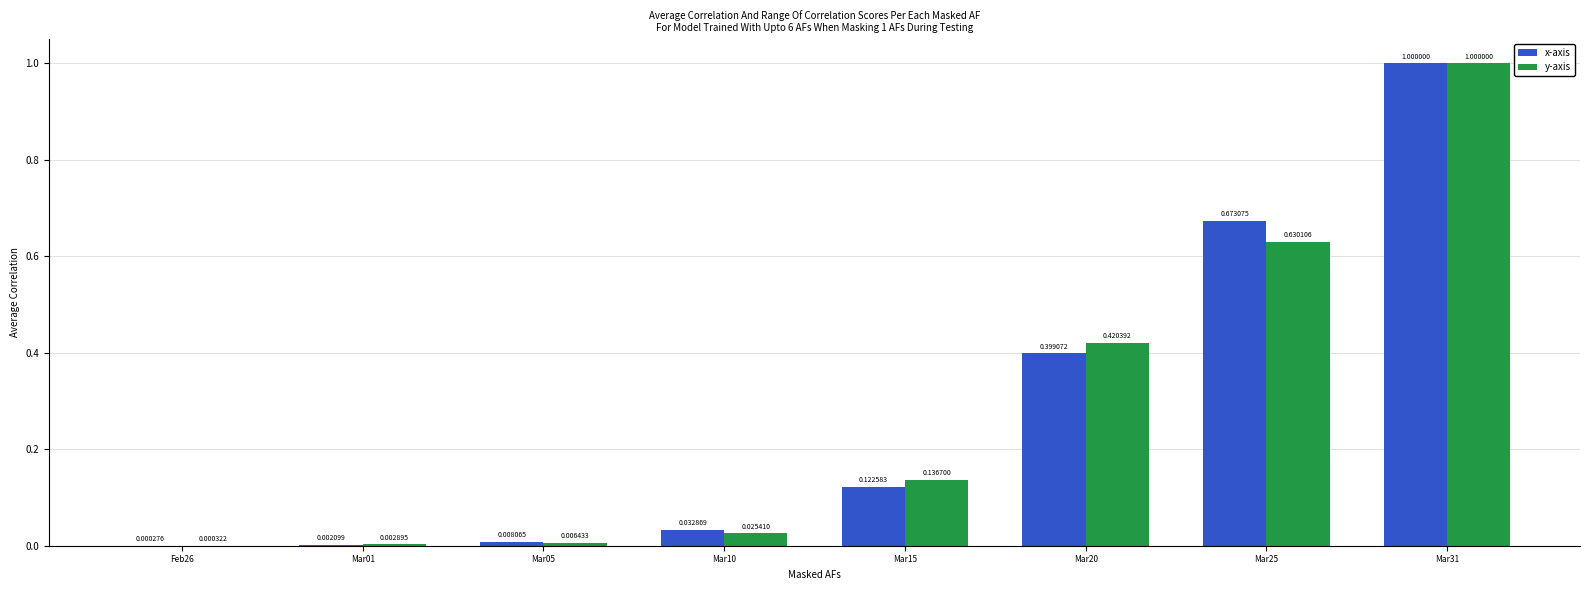

What is the total value across all series at Mar15?

0.3